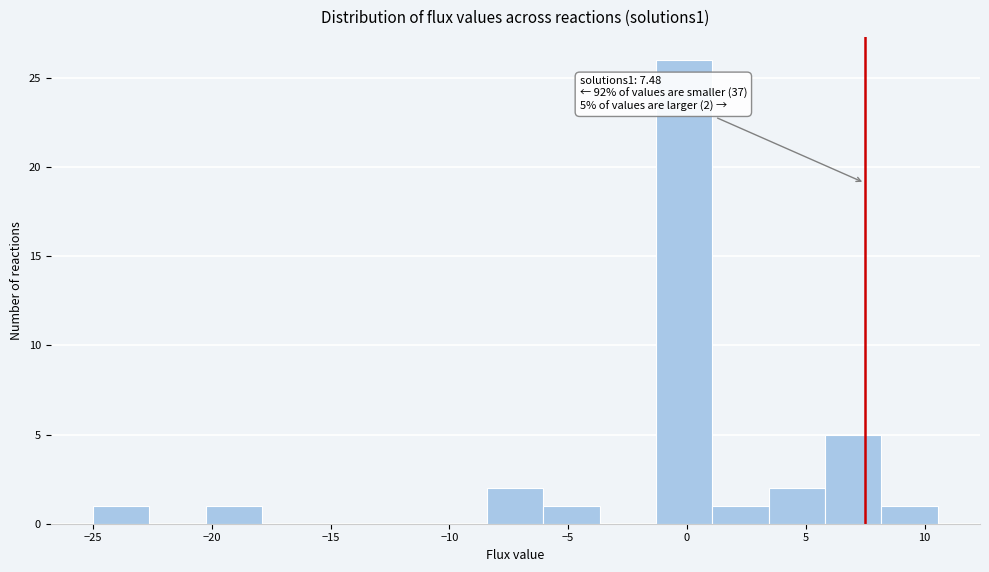

Which range on the x-axis has the tallest bar?

-1.5 to 1.0